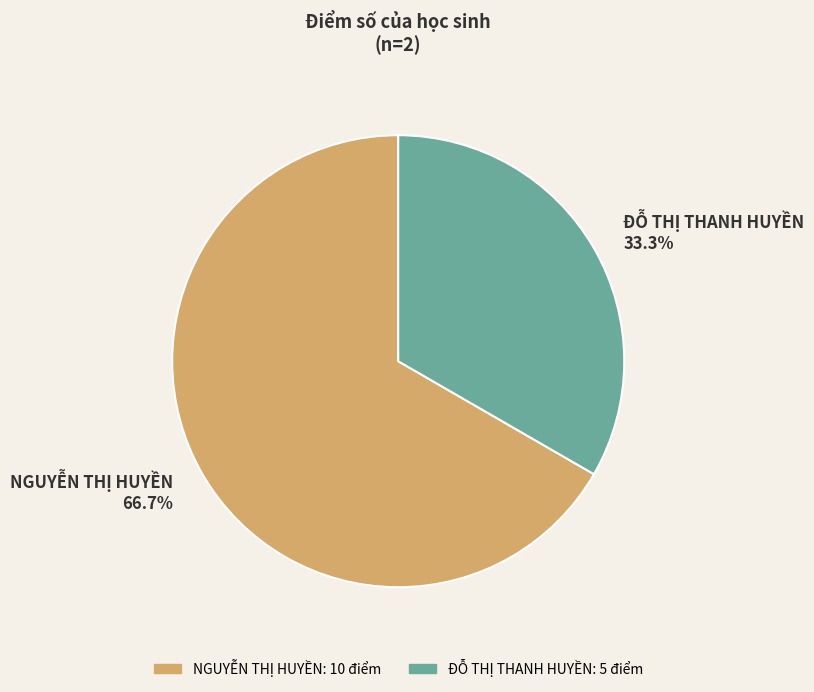

What percentage is the NGUYỄN THỊ HUYỀN slice, to the nearest percent?

67%